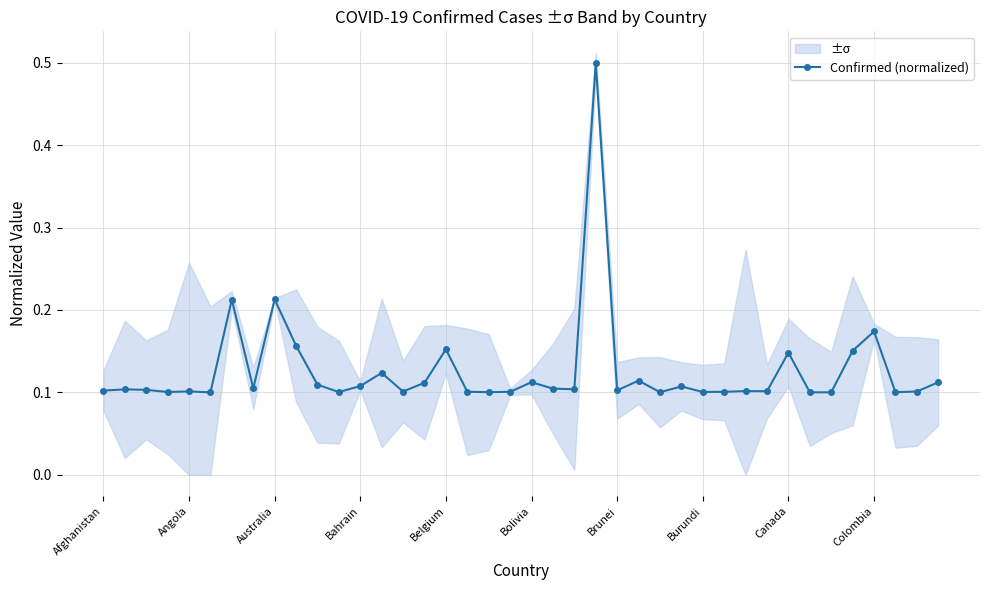

Reading right to left, what are all the values shown in this chart?

0.1	0.1	0.1	0.2	0.2	0.1	0.1	0.1	0.1	0.1	0.1	0.1	0.1	0.1	0.1	0.1	0.5	0.1	0.1	0.1	0.1	0.1	0.1	0.2	0.1	0.1	0.1	0.1	0.1	0.1	0.2	0.2	0.1	0.2	0.1	0.1	0.1	0.1	0.1	0.1